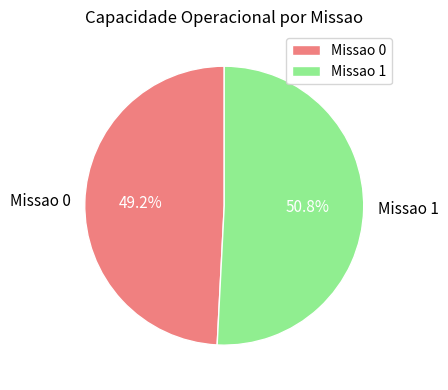

Is it true that Missao 0 is 49% of the pie?

True